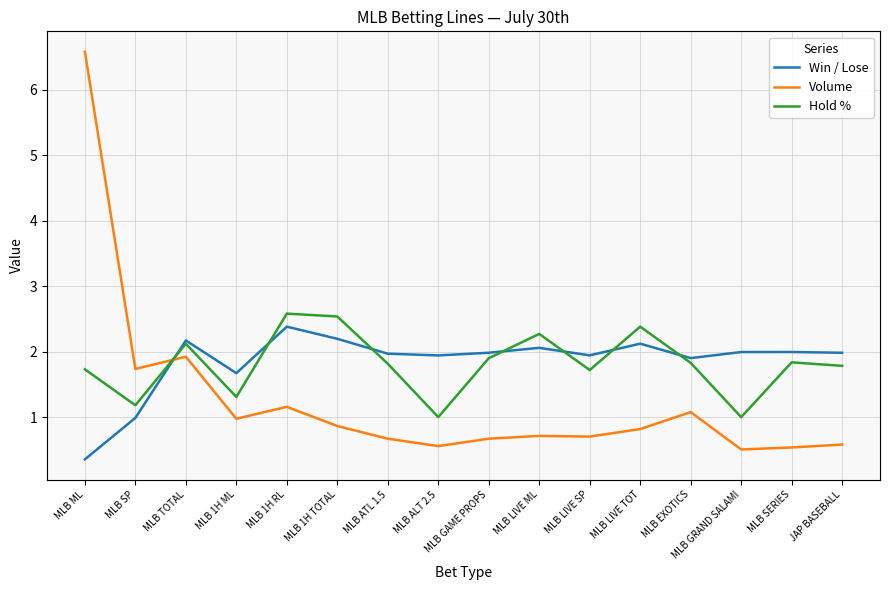

Is it true that Win / Lose equals 0.9 at MLB ALT 2.5?

False